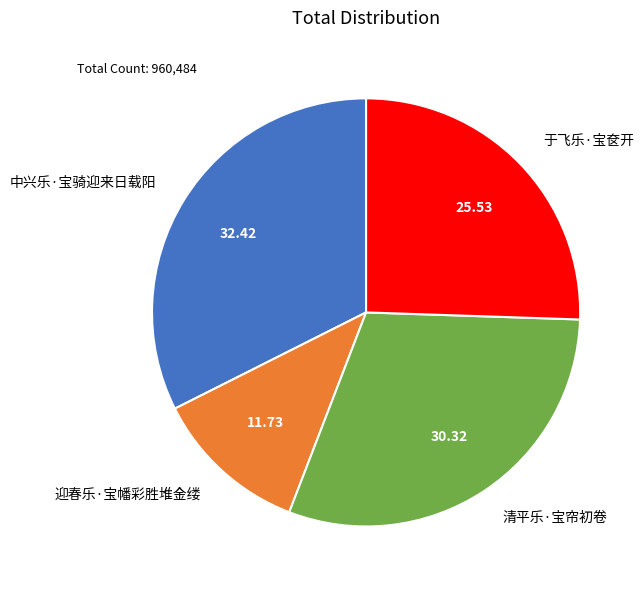

The 于飞乐·宝奁开 slice represents 19% of the pie. True or false?

False